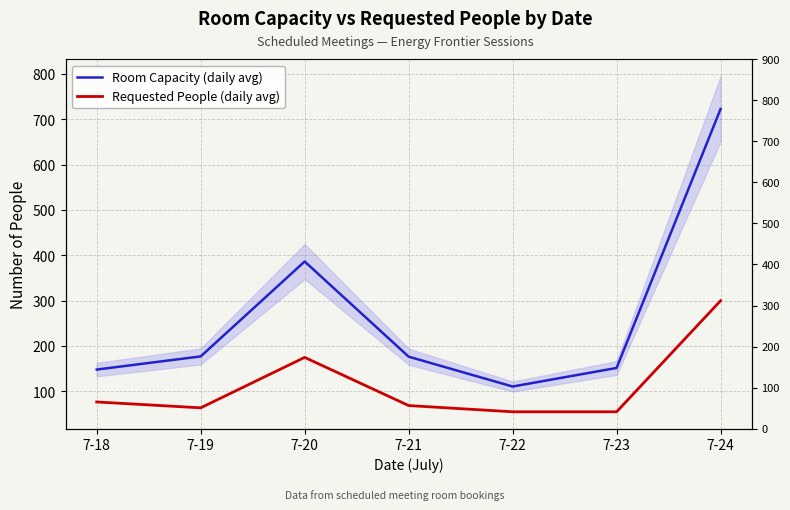

At 7-18, list the series in order from smallest to largest.

Requested People (daily avg), Room Capacity (daily avg)